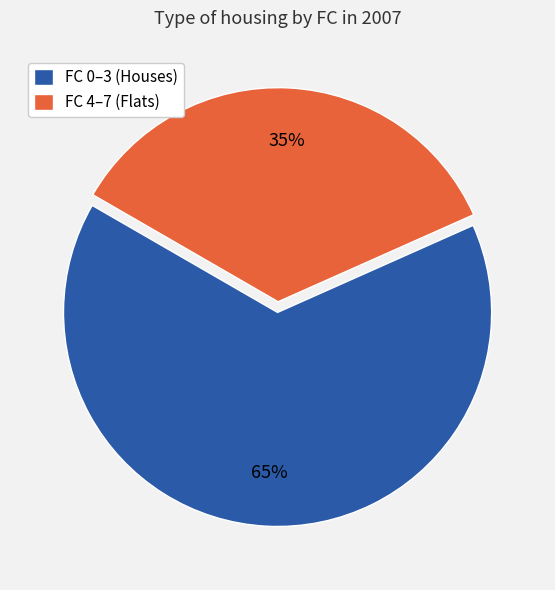

True or false: FC 4–7 (Flats) accounts for 35% of the total.

True